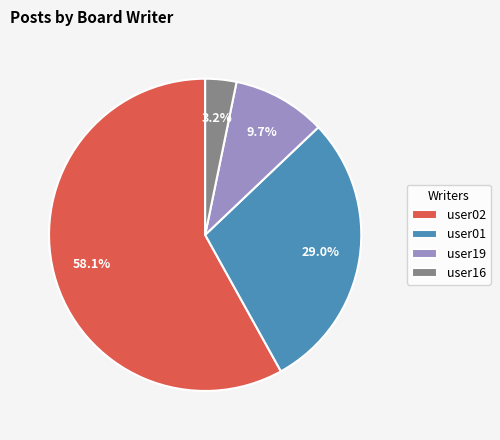

What percentage is NOT represented by user16?

96.8%